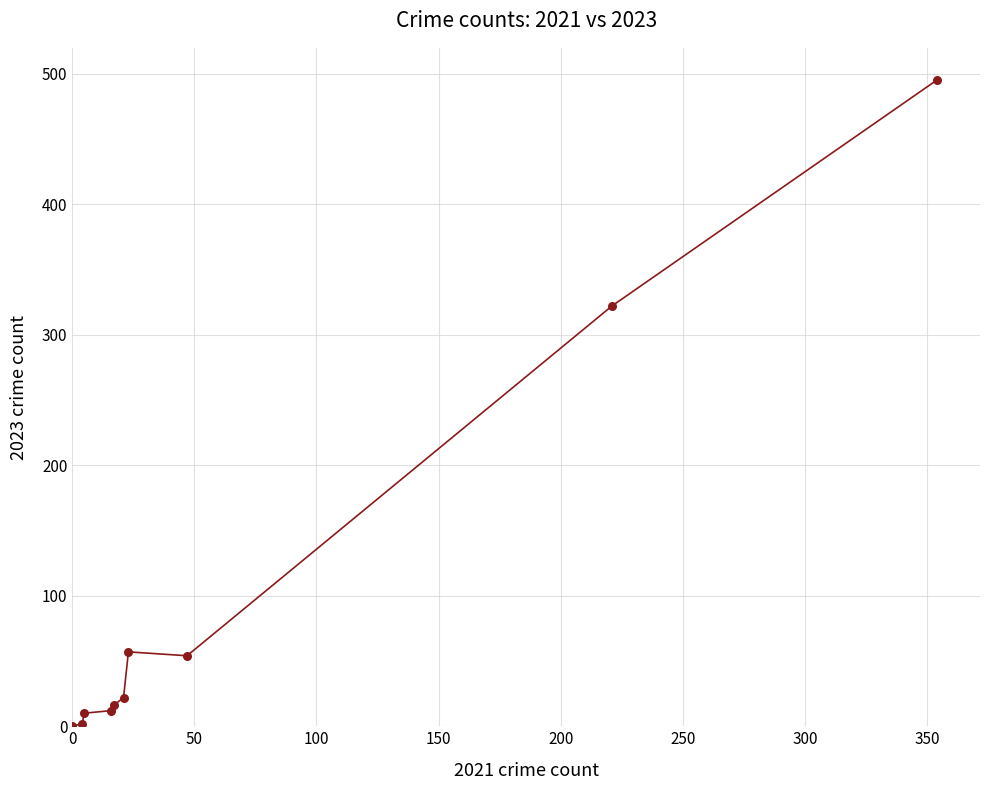

What Y value in the scatter plot is closest to 247?

322